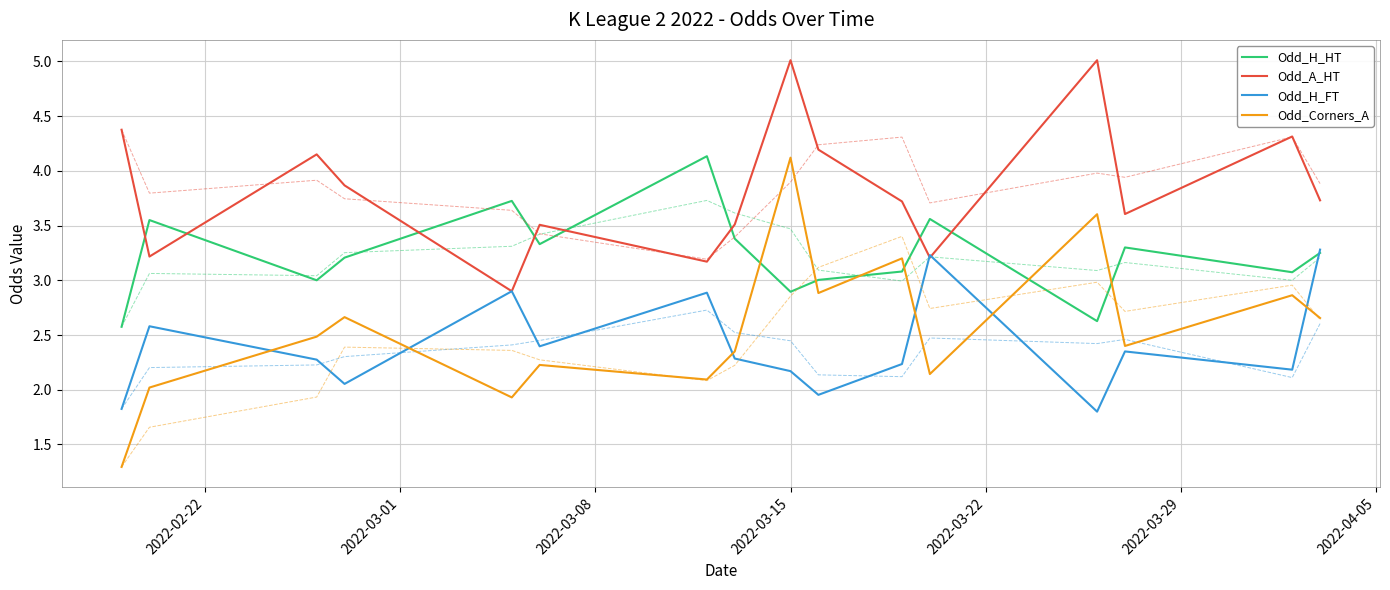

What is the maximum value for Odd_H_HT?

4.1